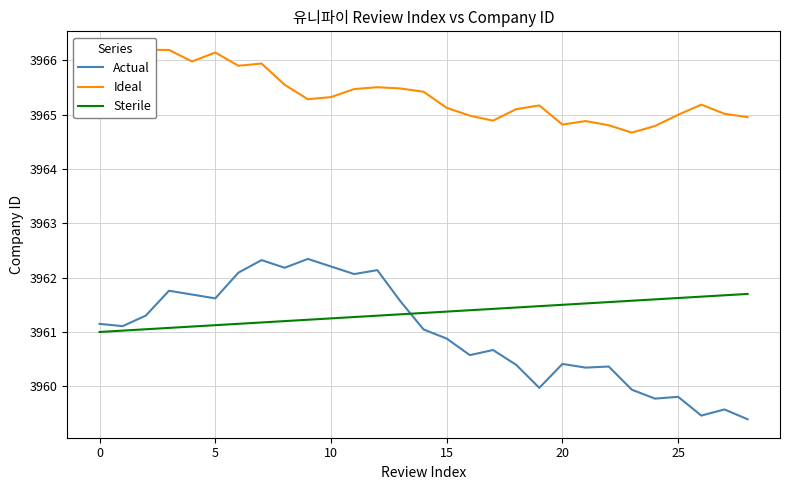

What is the average value of the Sterile series?

3961.3